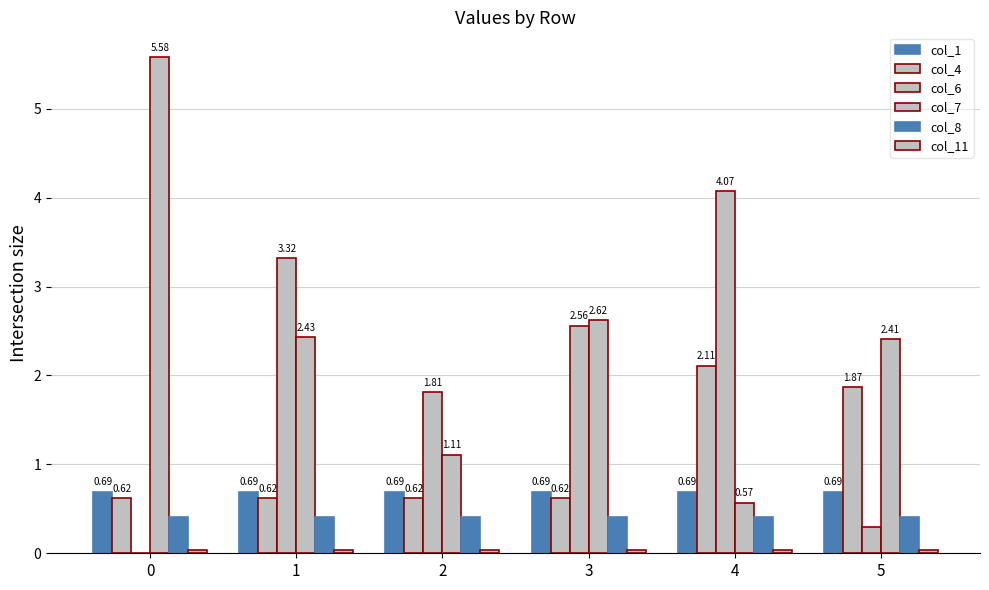

How many values in the col_7 series exceed 2?

4